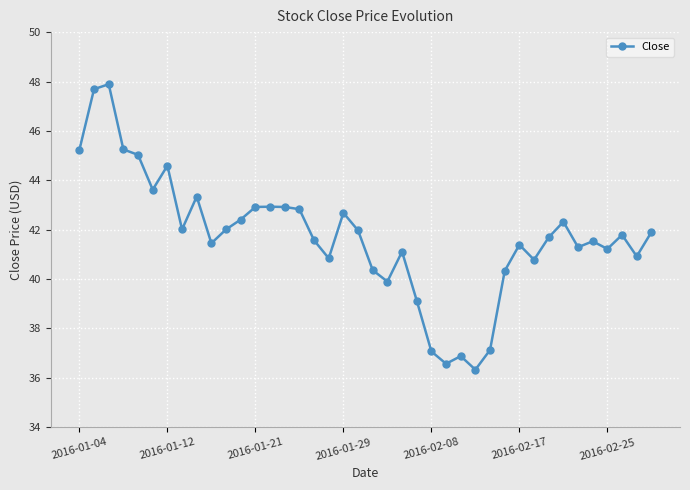

What is the value of the 10th point from the left?

41.5